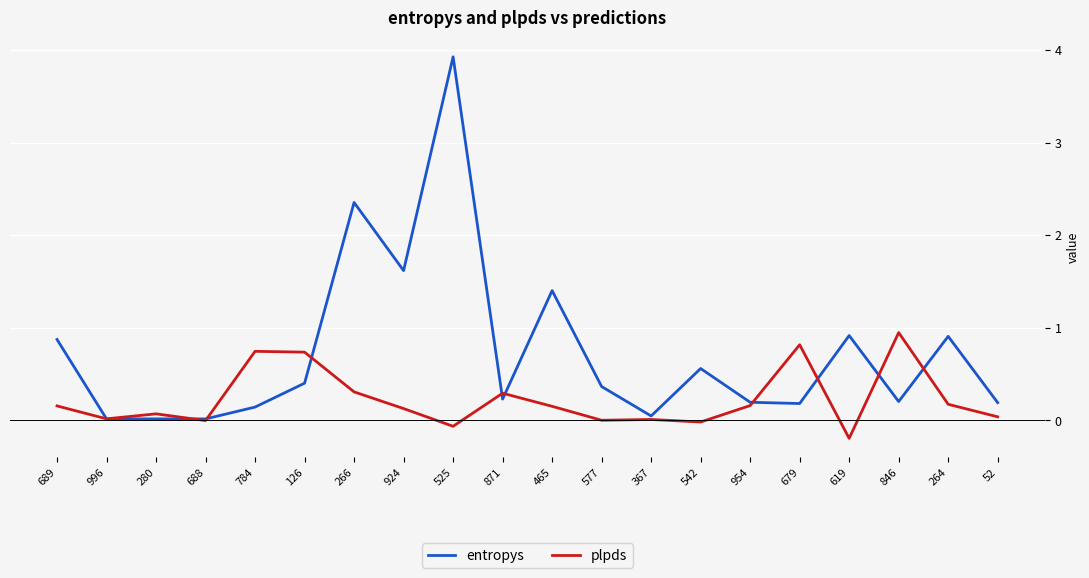

At which category is the sum across all series the highest?

525